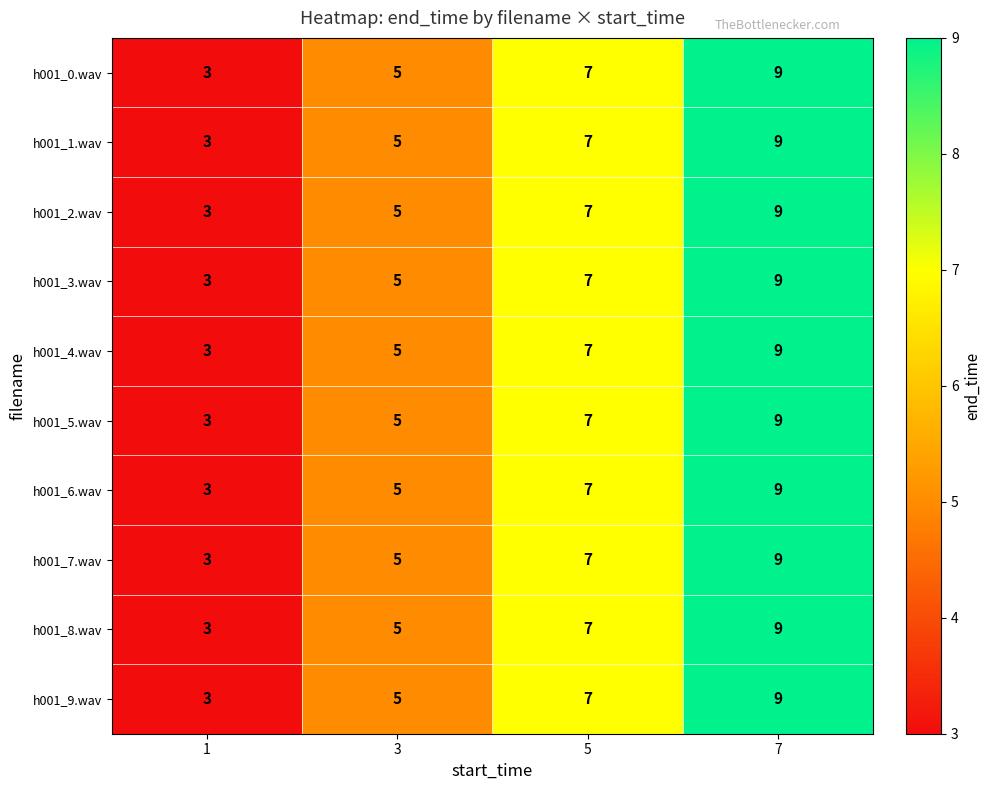

Count the number of data series in this chart.

10